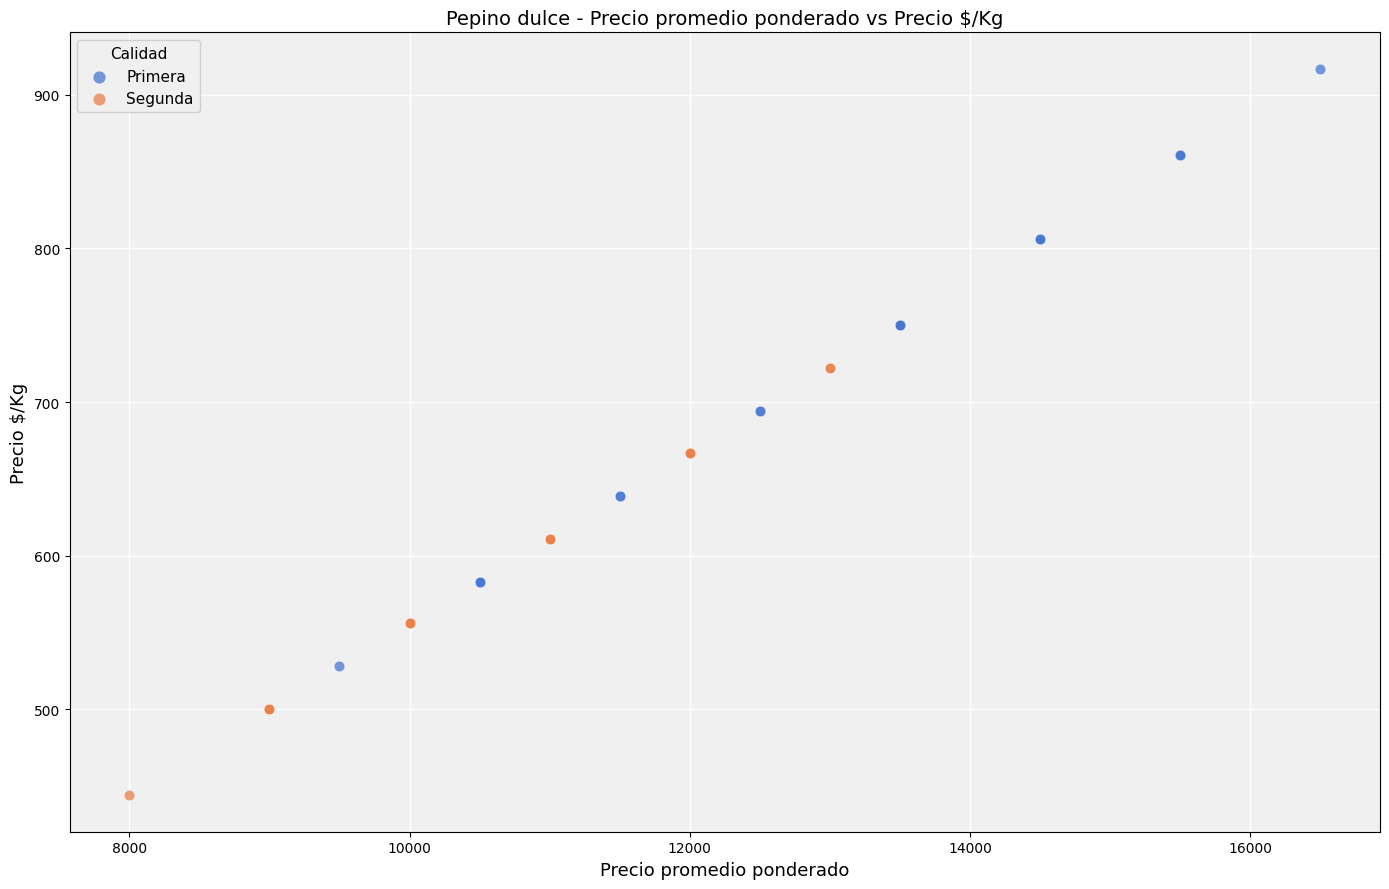

Which series contains the lowest Y value?

Segunda